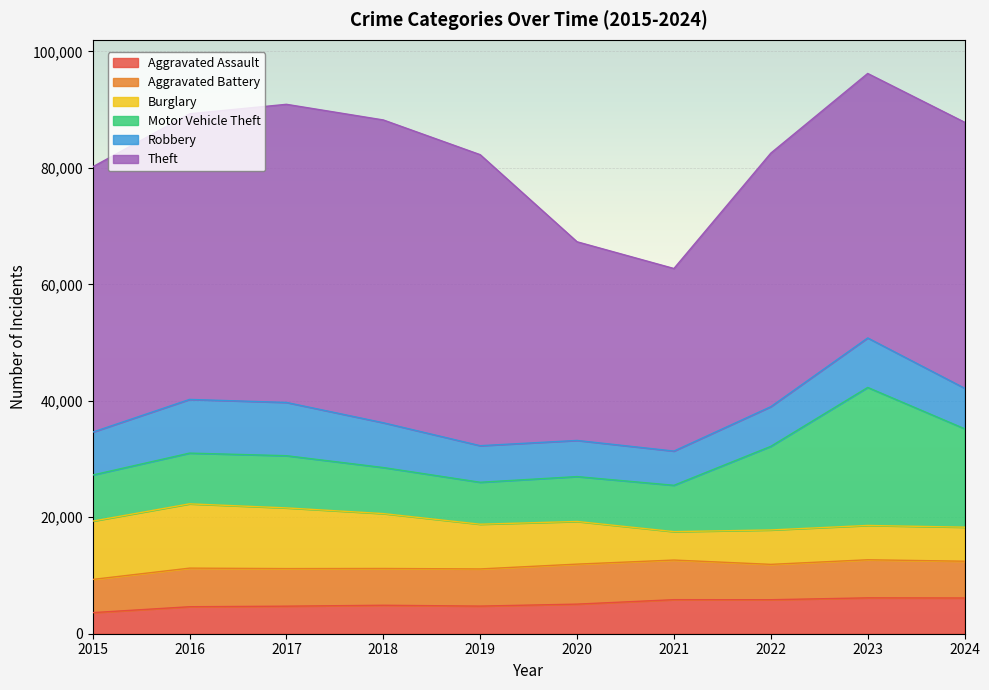

Rank the series by their maximum value, from lowest to highest.

Aggravated Assault, Aggravated Battery, Robbery, Burglary, Motor Vehicle Theft, Theft